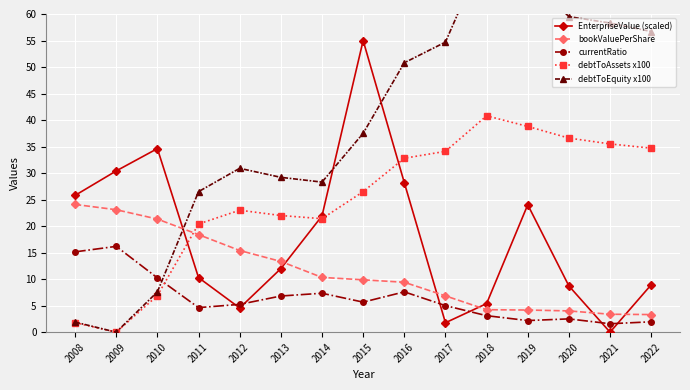

Between 2014 and 2013, which is larger?

2014